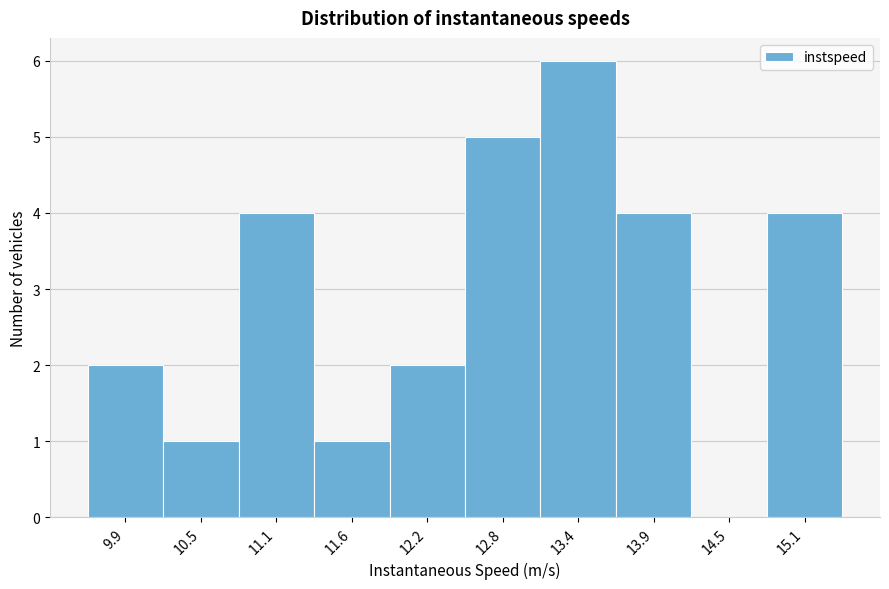

Reading right to left, list all the values displayed in this chart.

15.1=4	14.5=0	13.9=4	13.4=6	12.8=5	12.2=2	11.6=1	11.1=4	10.5=1	9.9=2